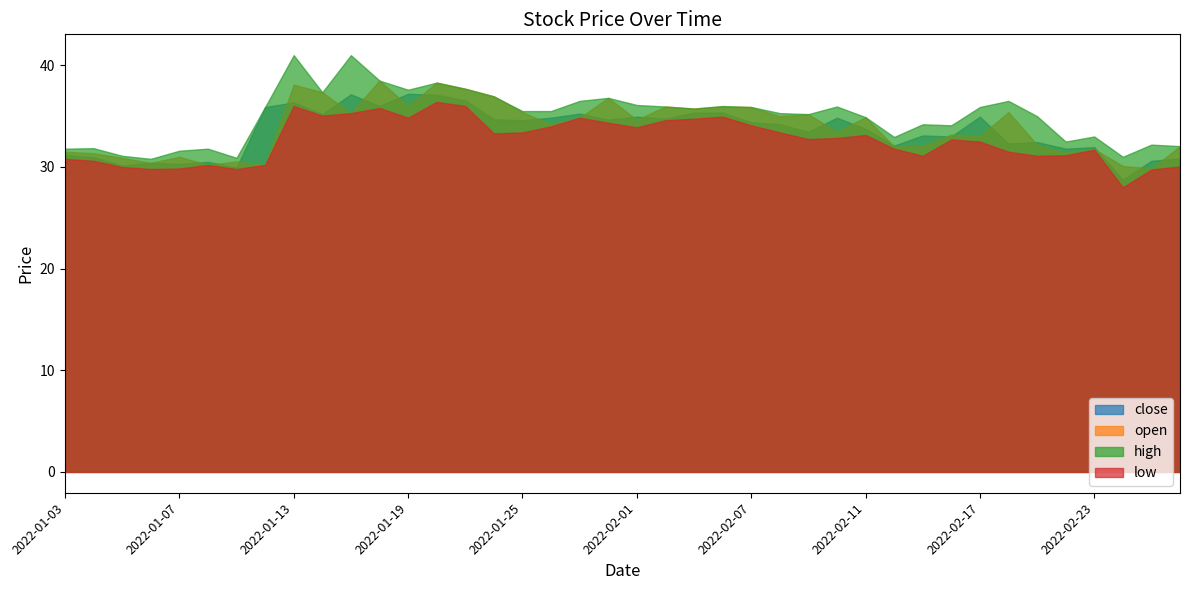

How many interior local valleys does the close series have?

14